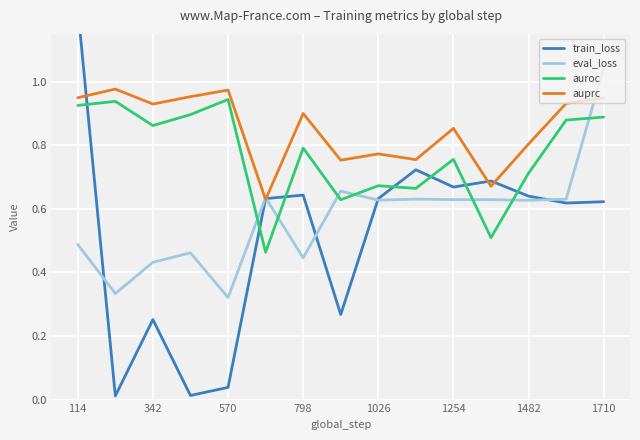

True or false: auprc and auroc intersect in this chart.

False